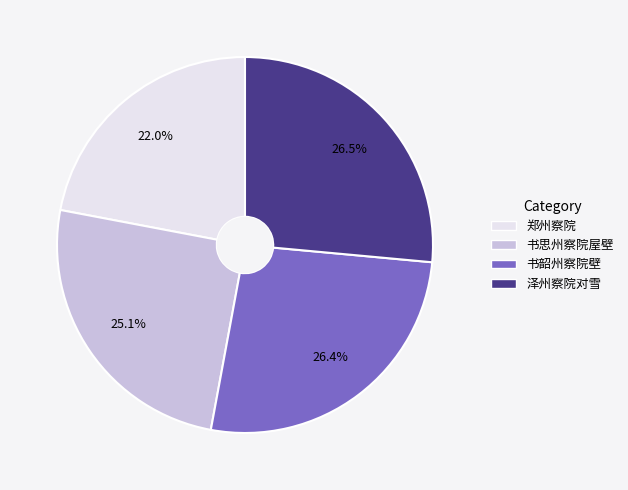

What is the ratio of the value at 书思州察院屋壁 to the value at 郑州察院?

1.1